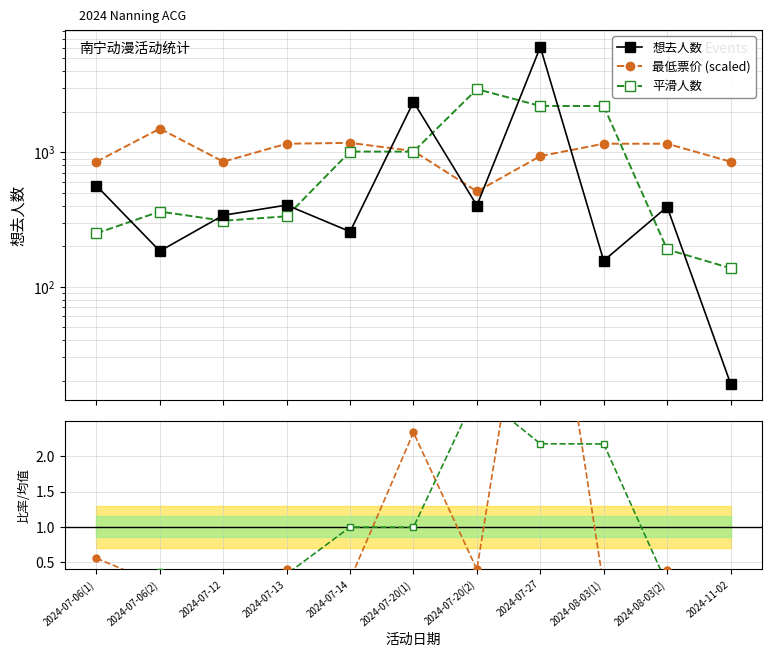

What is the total value across all series at 2024-08-03(1)?

3530.2